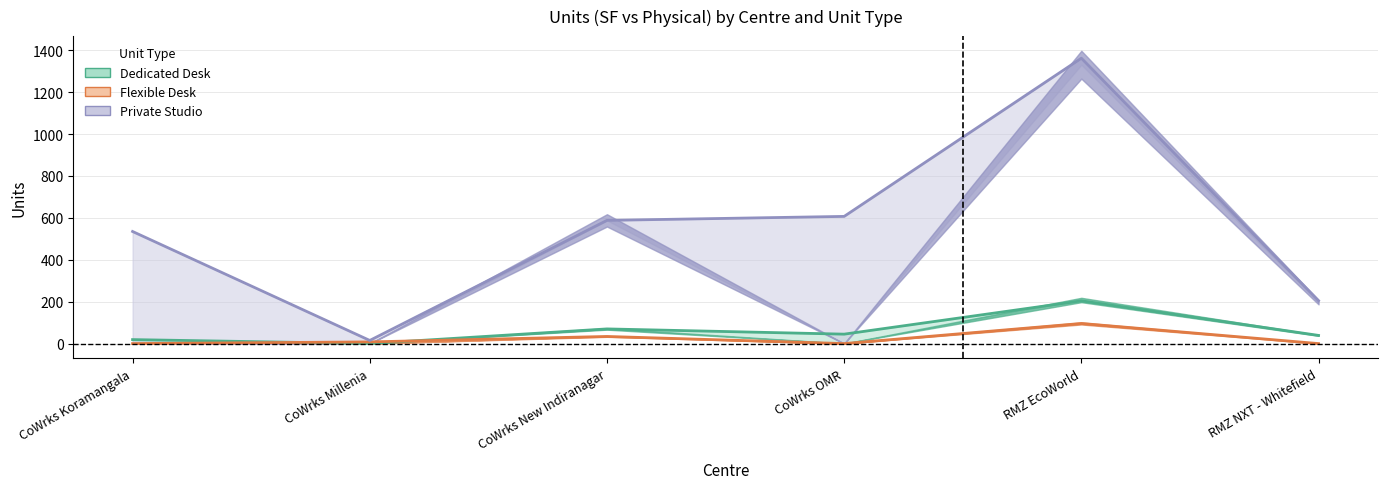

The value of Private Studio (SF) at CoWrks New Indiranagar is 588. True or false?

True